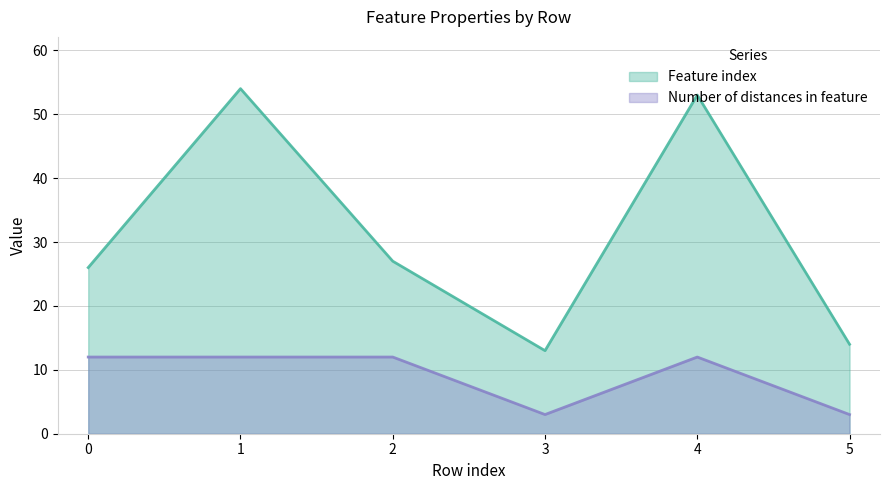

Reading left to right, what are all the values shown in this chart?

Feature index: 26	54	27	13	53	14
Number of distances in feature: 12	12	12	3	12	3